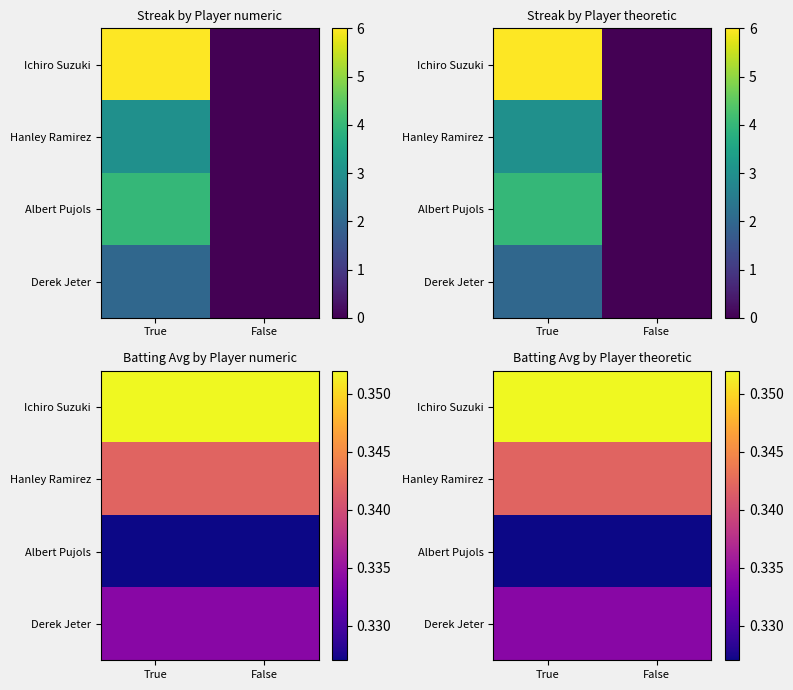

The Hanley Ramirez series shows 0.5 at False. True or false?

False